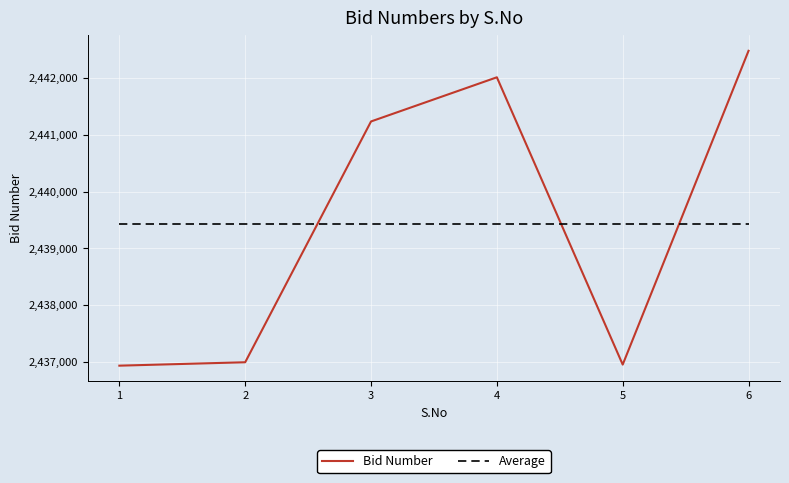

Between 1 and 4, which series saw the biggest shift?

Bid Number